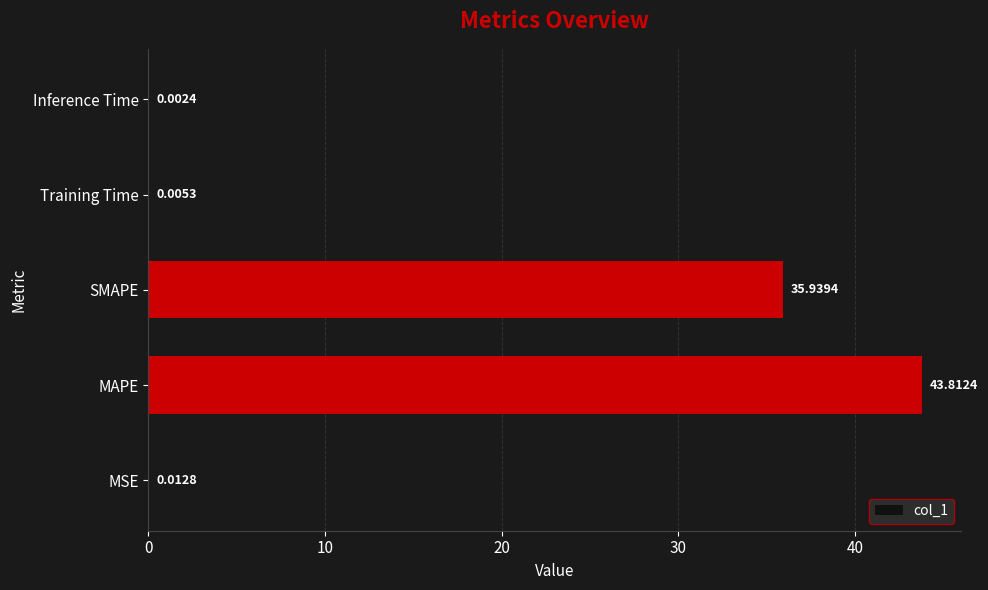

Where is the data nearest to the value 21?

SMAPE